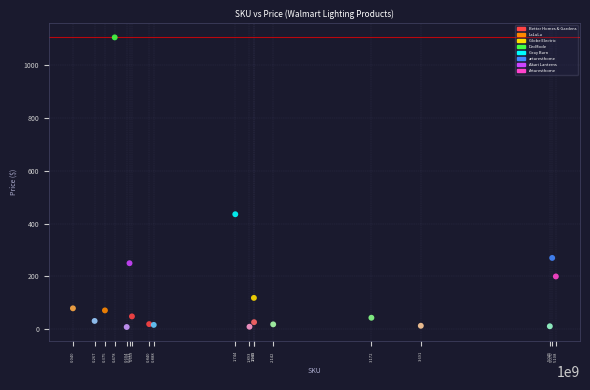

What Y value in the scatter plot is closest to 556?

435.0